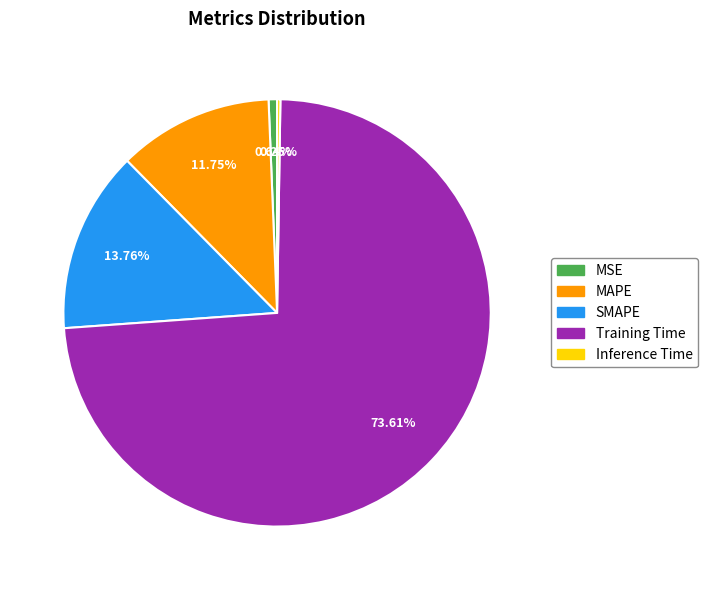

Is there any slice that represents more than half of the pie?

Yes